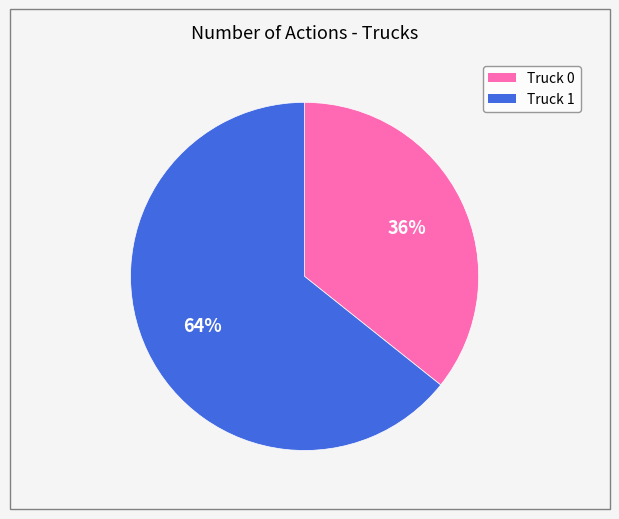

The Truck 0 slice represents 22% of the pie. True or false?

False